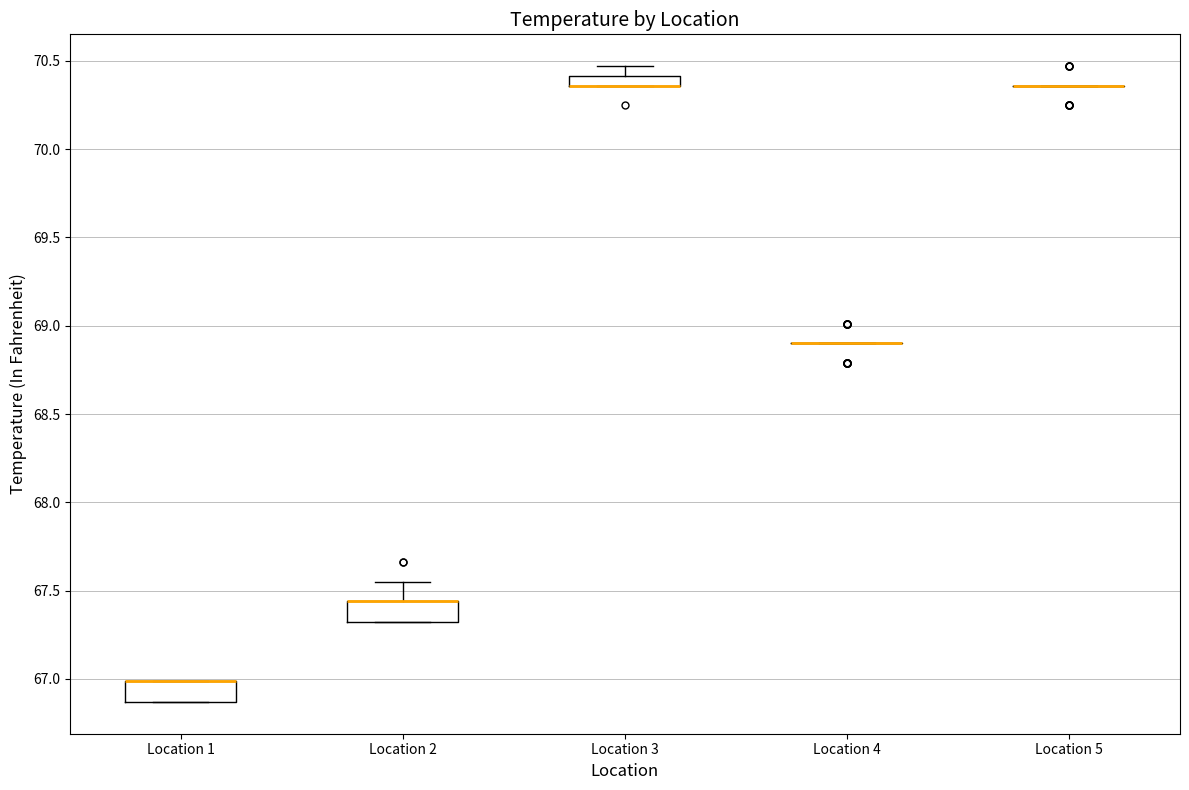

Where is the upper edge of the box for Location 3 on the y-axis? The values are not printed on the chart, so give them approximately, as read against the axis.

70.40